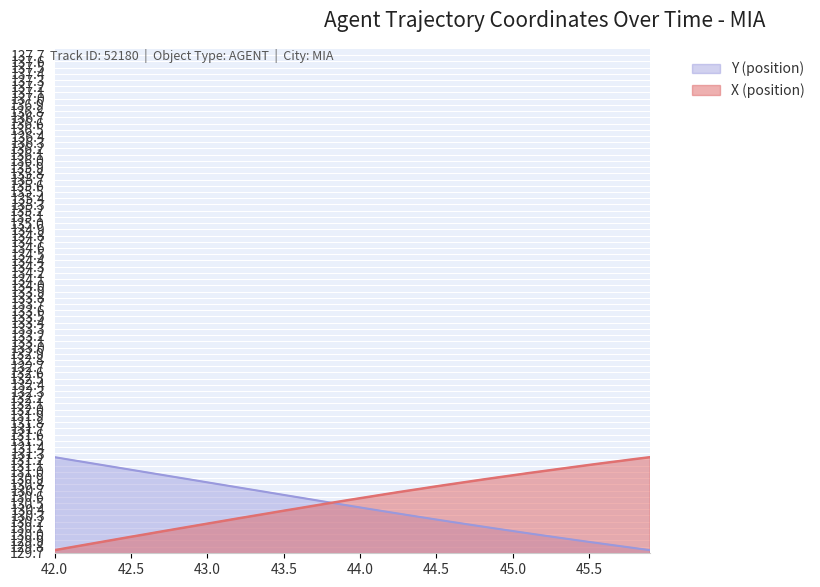

Reading left to right, transcribe all the data shown in this chart.

X (position): 129.7	129.8	129.8	129.9	129.9	130.0	130.0	130.0	130.1	130.1	130.2	130.2	130.3	130.3	130.3	130.4	130.4	130.5	130.5	130.5	130.6	130.6	130.7	130.7	130.7	130.8	130.8	130.8	130.9	130.9	130.9	131.0	131.0	131.0	131.1	131.1	131.1	131.2	131.2	131.2
Y (position): 131.2	131.2	131.2	131.1	131.1	131.0	131.0	131.0	130.9	130.9	130.8	130.8	130.8	130.7	130.7	130.6	130.6	130.5	130.5	130.5	130.4	130.4	130.3	130.3	130.3	130.2	130.2	130.2	130.1	130.1	130.0	130.0	130.0	129.9	129.9	129.9	129.8	129.8	129.8	129.7